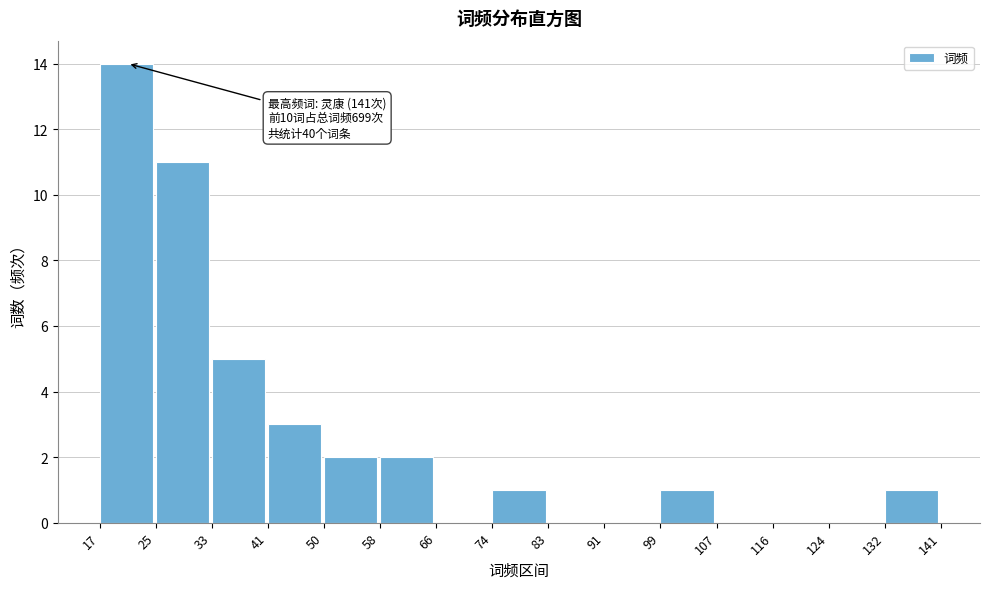

Over which range of the x-axis is the bar tallest?

17 to 25